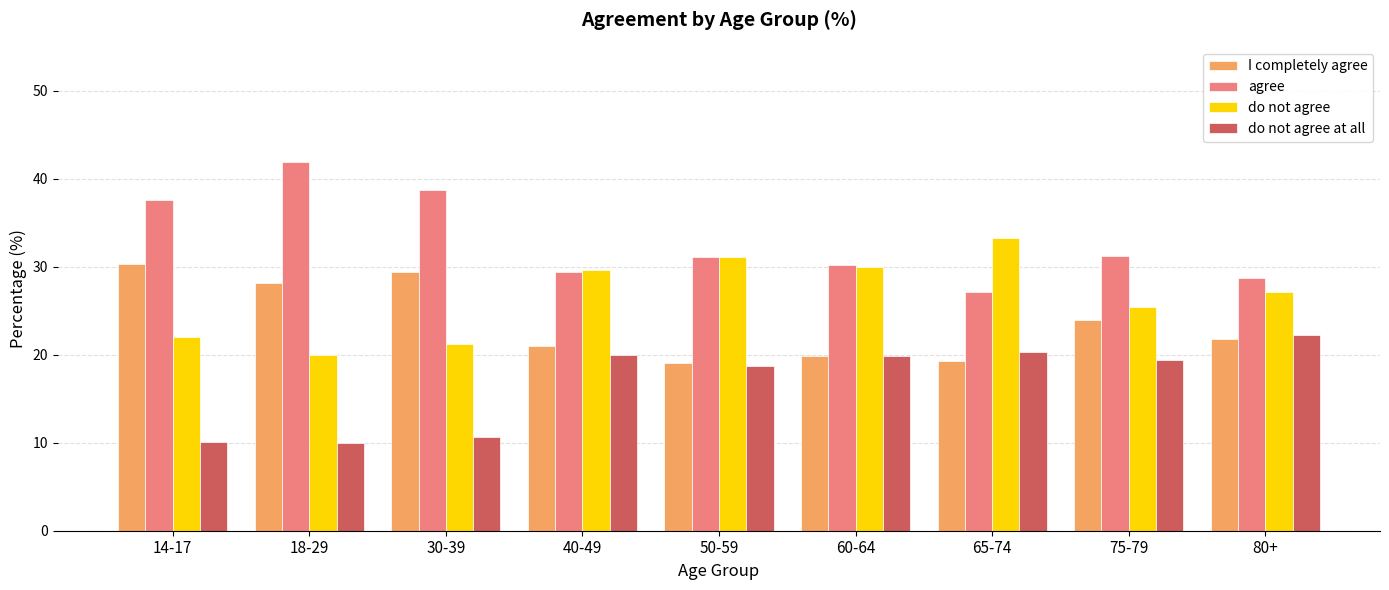

What position from the left is 80+?

9